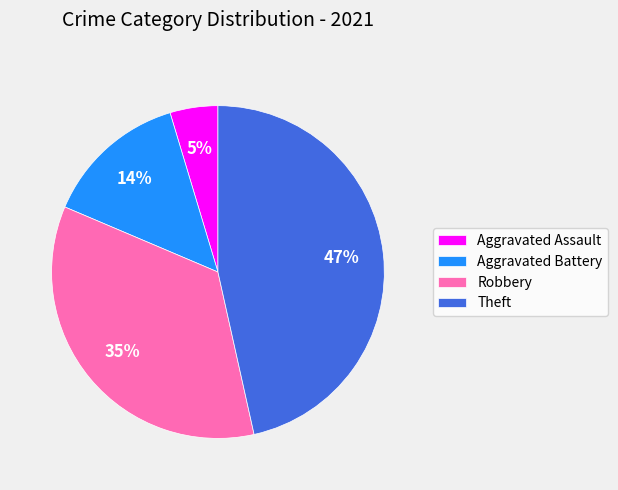

To the nearest percent, what portion does Robbery represent?

35%